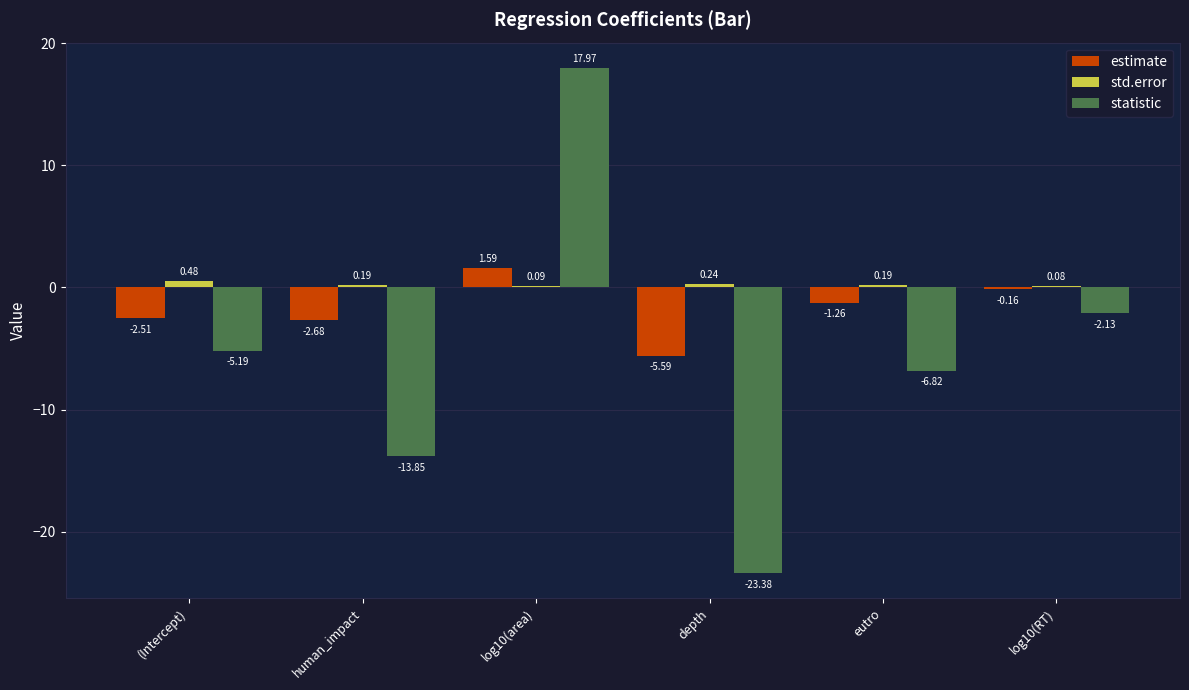

Between (Intercept) and human_impact, which series saw the biggest shift?

statistic